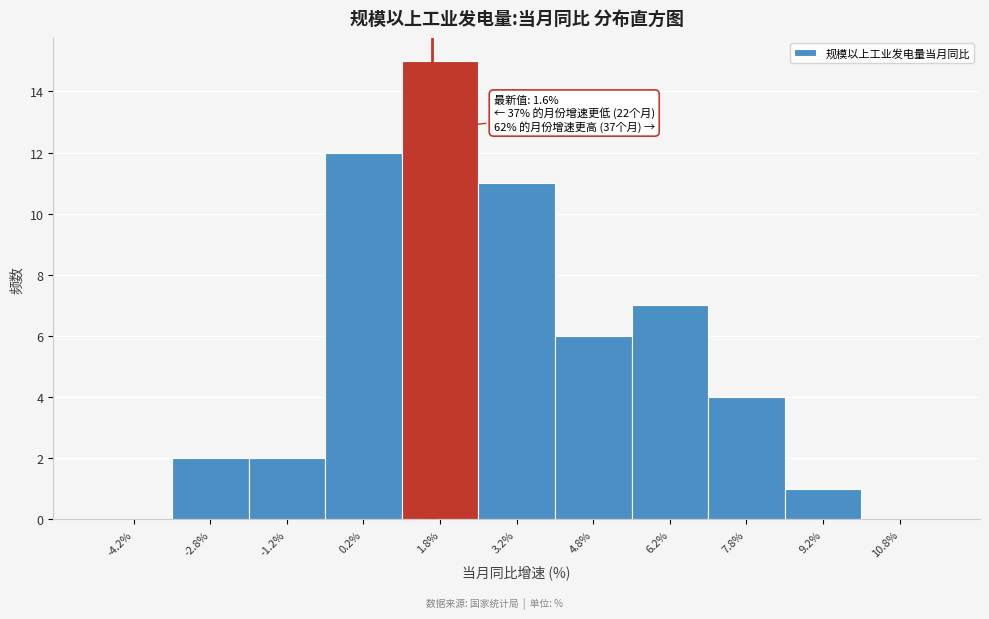

Over which range of the x-axis is the bar tallest?

1.0 to 2.5